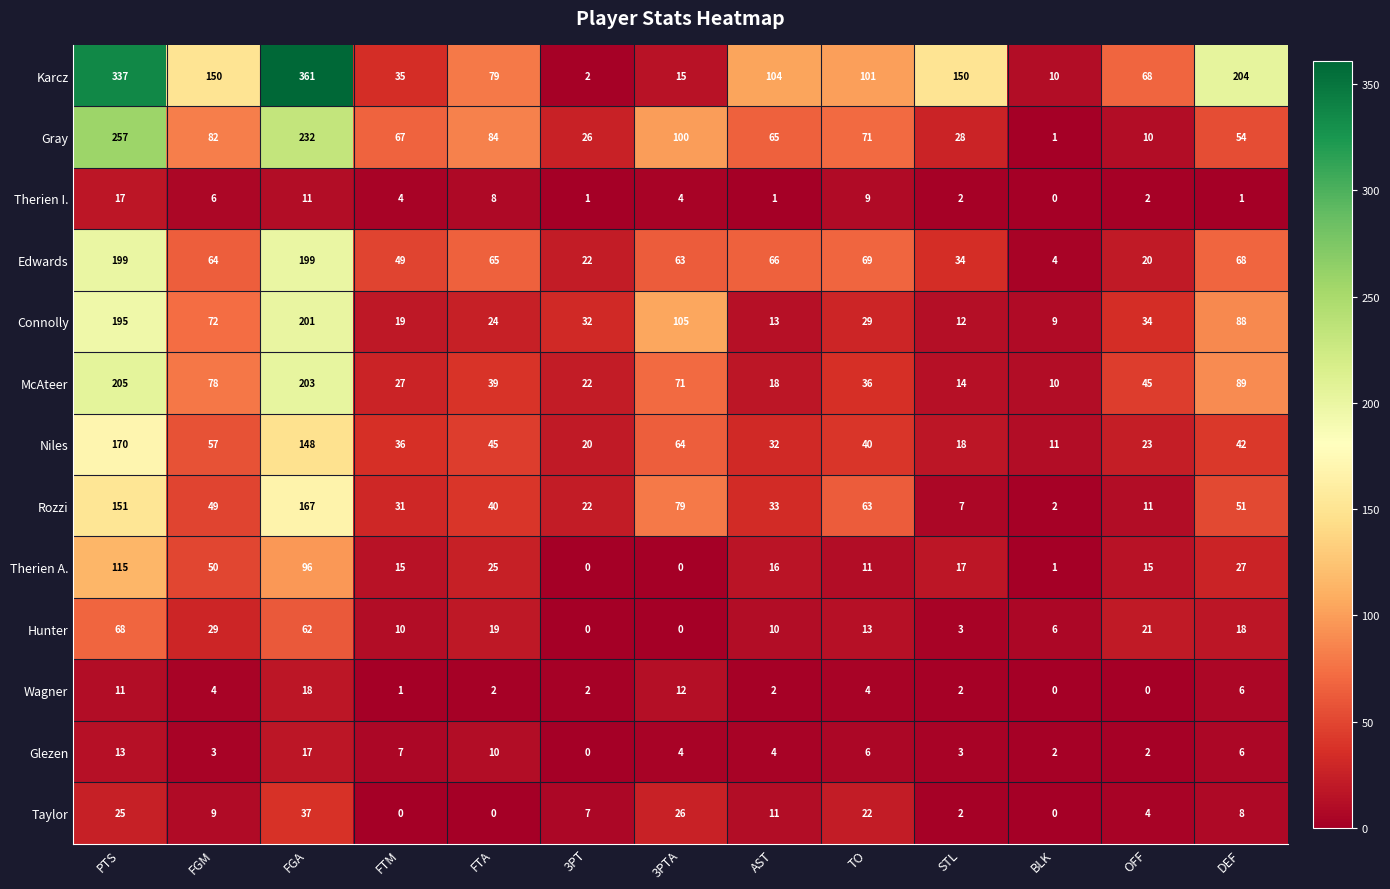

Which series has the largest range (max minus min)?

Karcz